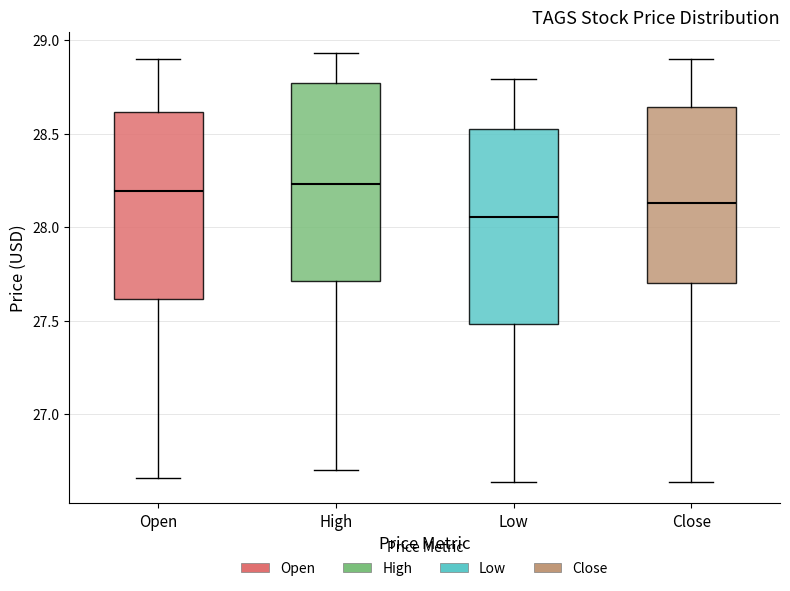

Reading left to right, read every box against the y-axis: the position of its median line, the range the box covers, and the ends of its whiskers. The values are not printed on the chart, so give them approximately, as read against the axis.

Open: median 28.20, box 27.60 to 28.60, whiskers 26.65 to 28.90
High: median 28.25, box 27.70 to 28.75, whiskers 26.70 to 28.95
Low: median 28.05, box 27.50 to 28.50, whiskers 26.65 to 28.80
Close: median 28.15, box 27.70 to 28.65, whiskers 26.65 to 28.90